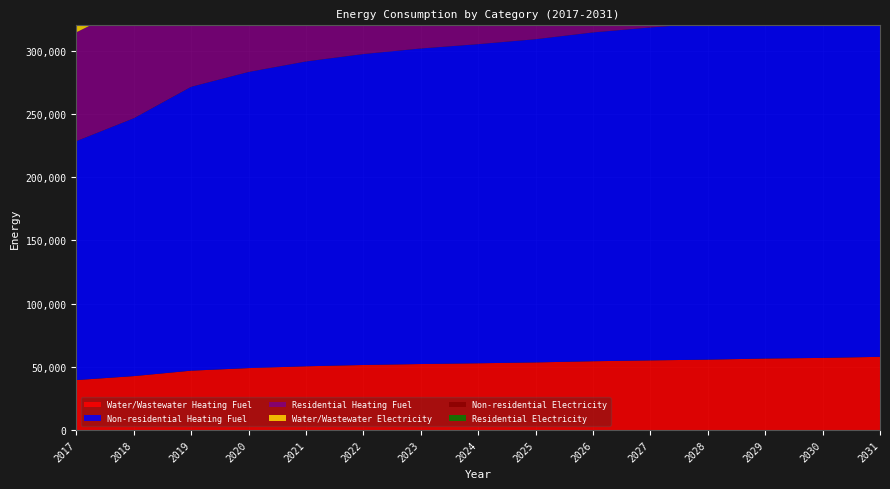

Reading left to right, transcribe all the data shown in this chart.

Water/Wastewater Heating Fuel: 2017=39515.4	2018=42642.0	2019=46950.8	2020=48980.6	2021=50419.6	2022=51435.9	2023=52198.5	2024=52792.3	2025=53470.9	2026=54403.5	2027=55083.7	2028=55679.0	2029=56527.6	2030=57038.3	2031=57887.6
Non-residential Heating Fuel: 2017=188949.4	2018=203885.2	2019=224472.3	2020=234160.4	2021=241022.8	2022=245866.8	2023=249499.9	2024=252325.5	2025=255554.9	2026=259995.3	2027=263224.6	2028=266050.3	2029=270087.0	2030=272509.0	2031=276545.7
Residential Heating Fuel: 2017=86037.3	2018=90312.3	2019=96204.9	2020=98977.9	2021=100942.1	2022=102328.6	2023=103368.5	2024=109293.0	2025=110262.7	2026=111596.1	2027=112565.8	2028=113414.3	2029=114626.4	2030=120753.1	2031=122022.0
Water/Wastewater Electricity: 2017=68192.1	2018=71641.7	2019=76393.7	2020=78636.1	2021=80227.6	2022=81352.8	2023=82197.6	2024=82856.3	2025=83609.3	2026=84643.0	2027=85400.2	2028=86063.2	2029=87004.8	2030=87574.3	2031=88517.6
Non-residential Electricity: 2017=147419.3	2018=154857.0	2019=165109.0	2020=169933.4	2021=173350.8	2022=175763.0	2023=177572.1	2024=178979.3	2025=180587.4	2026=182798.6	2027=184406.8	2028=185813.9	2029=187824.1	2030=189030.2	2031=191040.4
Residential Electricity: 2017=124896.7	2018=131198.1	2019=139883.7	2020=143971.1	2021=146866.3	2022=148910.0	2023=150442.8	2024=156094.8	2025=157497.3	2026=159425.8	2027=160828.3	2028=162055.5	2029=163808.7	2030=169570.9	2031=171374.1